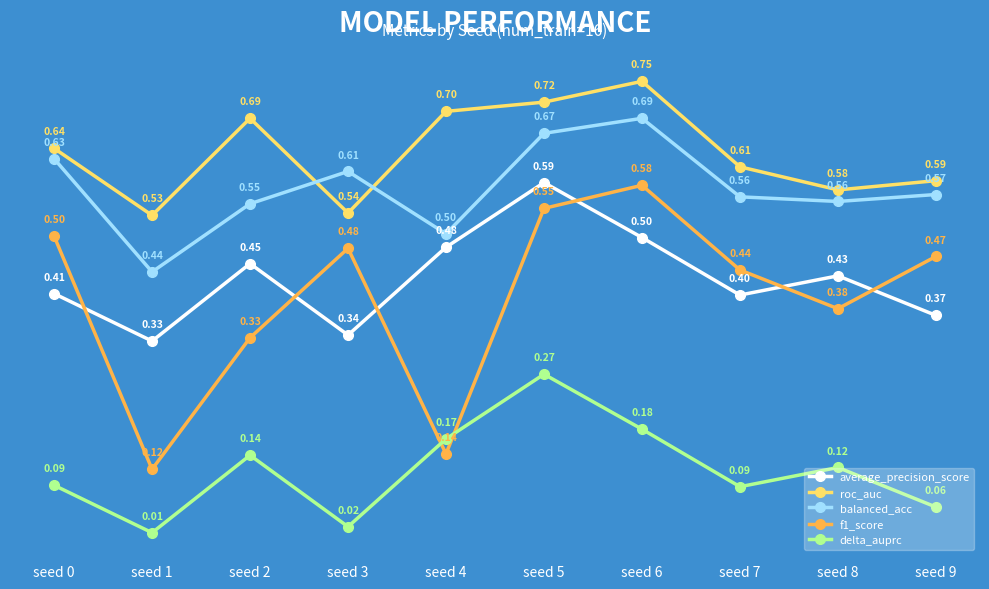

The value of f1_score at seed 9 is 0.5. True or false?

True